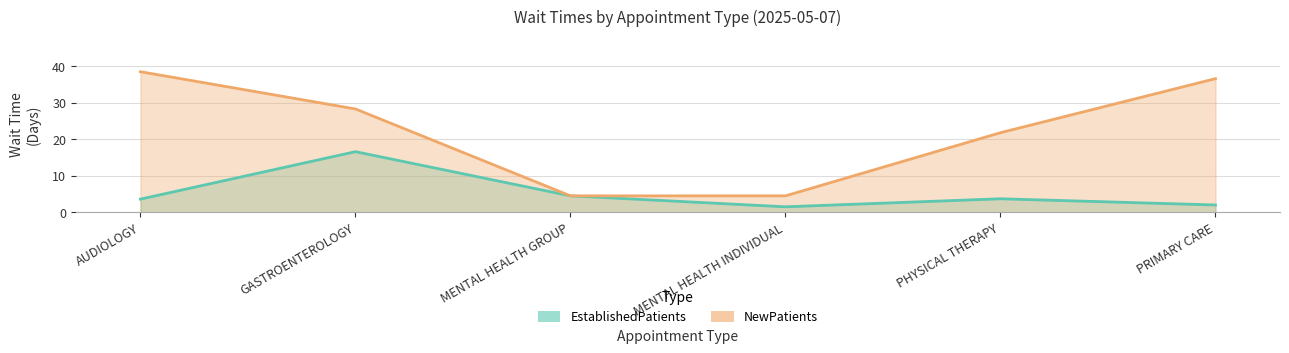

List the series in order of their overall mean, highest first.

NewPatients, EstablishedPatients